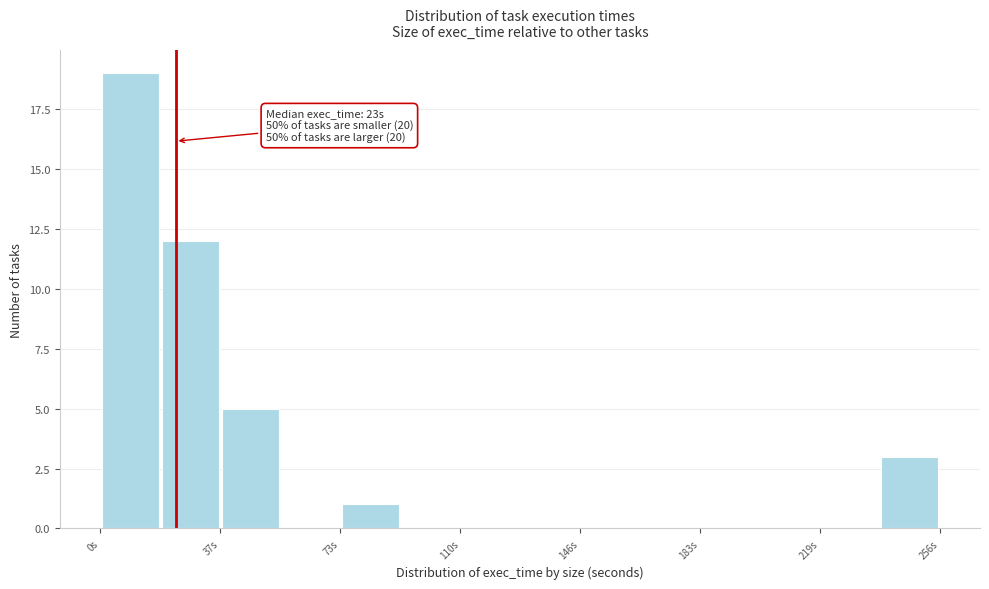

Read against the x-axis, roughly where is the centre of the tallest bar?

10